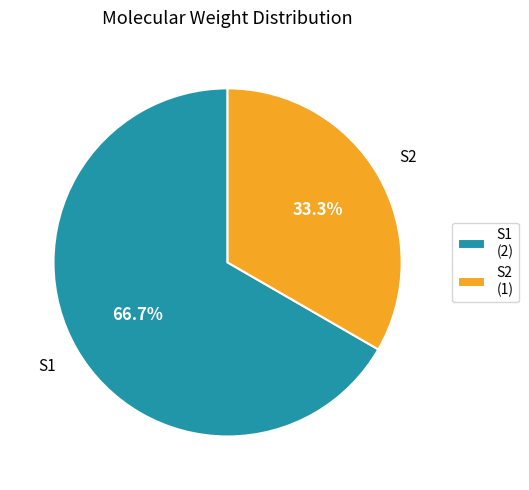

Is there any slice that represents more than half of the pie?

Yes